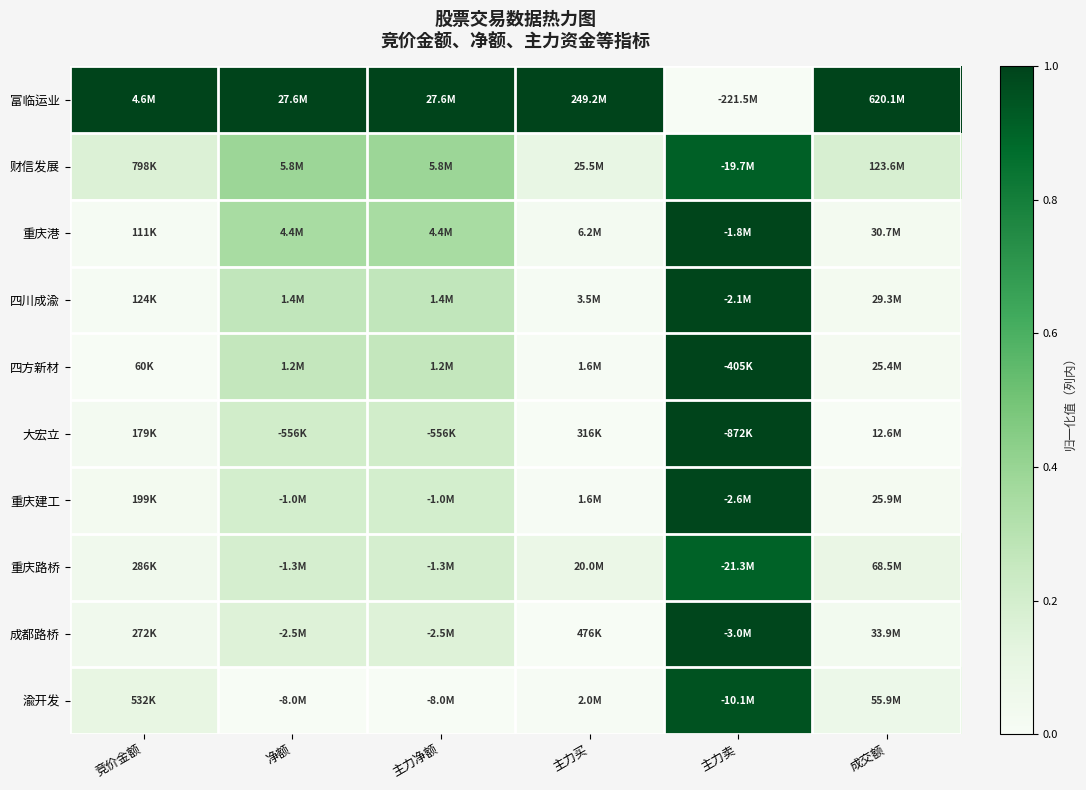

Reading right to left, transcribe all the data shown in this chart.

富临运业: 成交额=1.0	主力卖=0.0	主力买=1.0	主力净额=1.0	净额=1.0	竞价金额=1.0
财信发展: 成交额=0.2	主力卖=0.9	主力买=0.1	主力净额=0.4	净额=0.4	竞价金额=0.2
重庆港: 成交额=0.0	主力卖=1.0	主力买=0.0	主力净额=0.3	净额=0.3	竞价金额=0.0
四川成渝: 成交额=0.0	主力卖=1.0	主力买=0.0	主力净额=0.3	净额=0.3	竞价金额=0.0
四方新材: 成交额=0.0	主力卖=1.0	主力买=0.0	主力净额=0.3	净额=0.3	竞价金额=0.0
大宏立: 成交额=0.0	主力卖=1.0	主力买=0.0	主力净额=0.2	净额=0.2	竞价金额=0.0
重庆建工: 成交额=0.0	主力卖=1.0	主力买=0.0	主力净额=0.2	净额=0.2	竞价金额=0.0
重庆路桥: 成交额=0.1	主力卖=0.9	主力买=0.1	主力净额=0.2	净额=0.2	竞价金额=0.0
成都路桥: 成交额=0.0	主力卖=1.0	主力买=0.0	主力净额=0.2	净额=0.2	竞价金额=0.0
渝开发: 成交额=0.1	主力卖=1.0	主力买=0.0	主力净额=0.0	净额=0.0	竞价金额=0.1